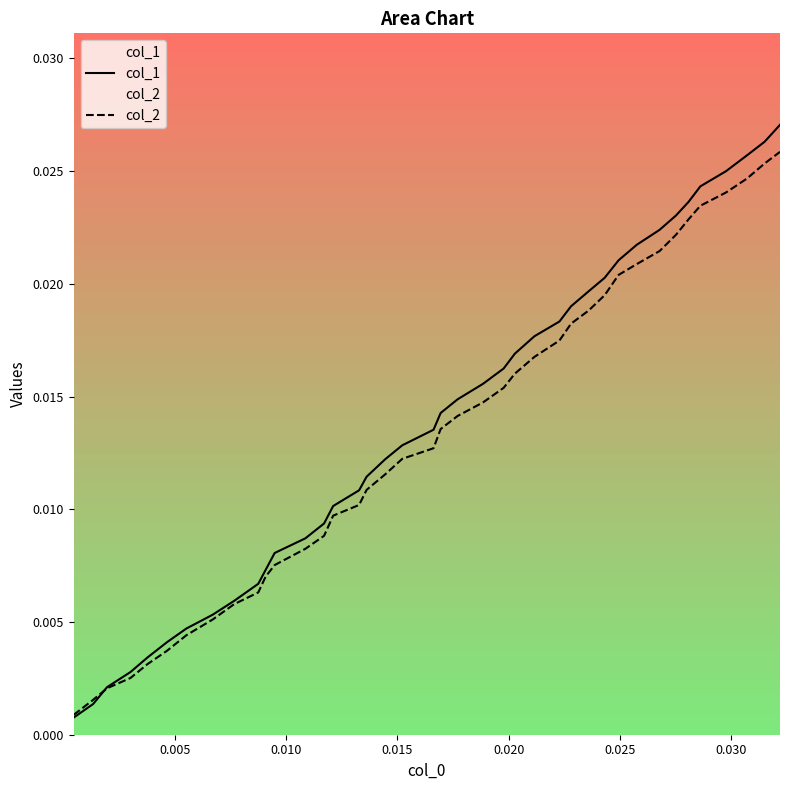

Which series has the largest total across all categories?

col_1